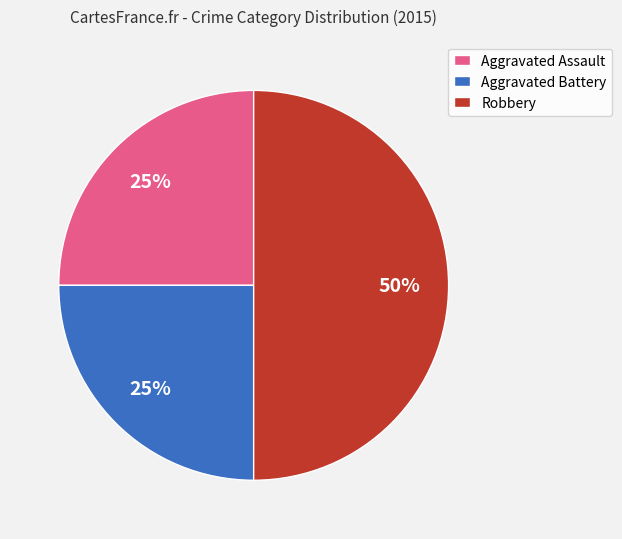

Count the number of slices in the pie.

3